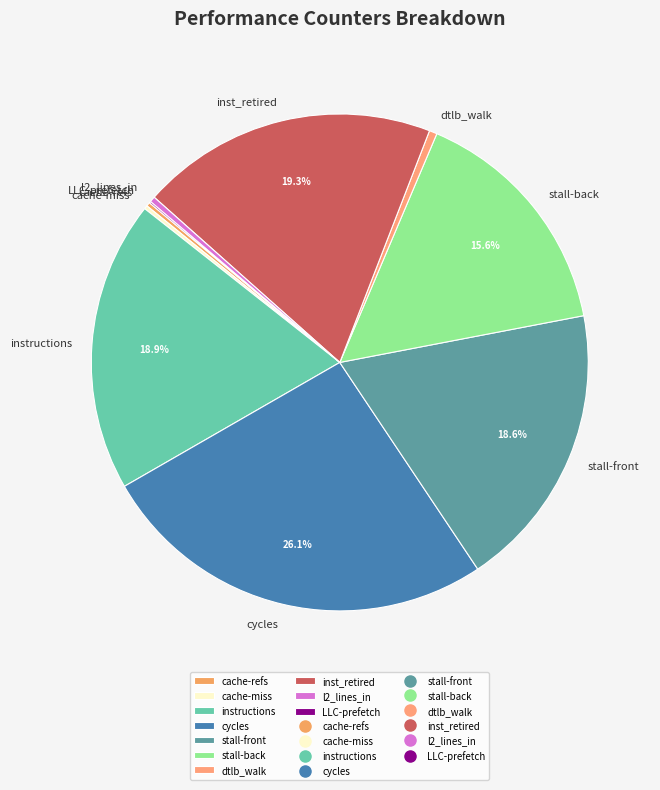

What is the total percentage of stall-front and cycles?

44.7%